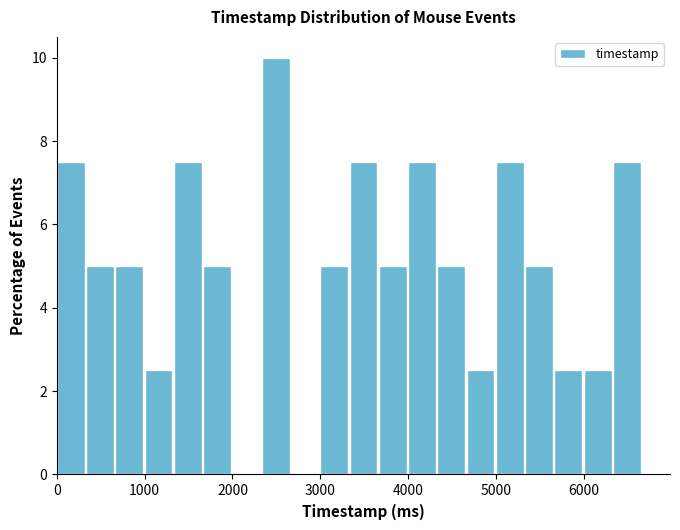

Read against the x-axis, roughly where is the centre of the tallest bar?

2500